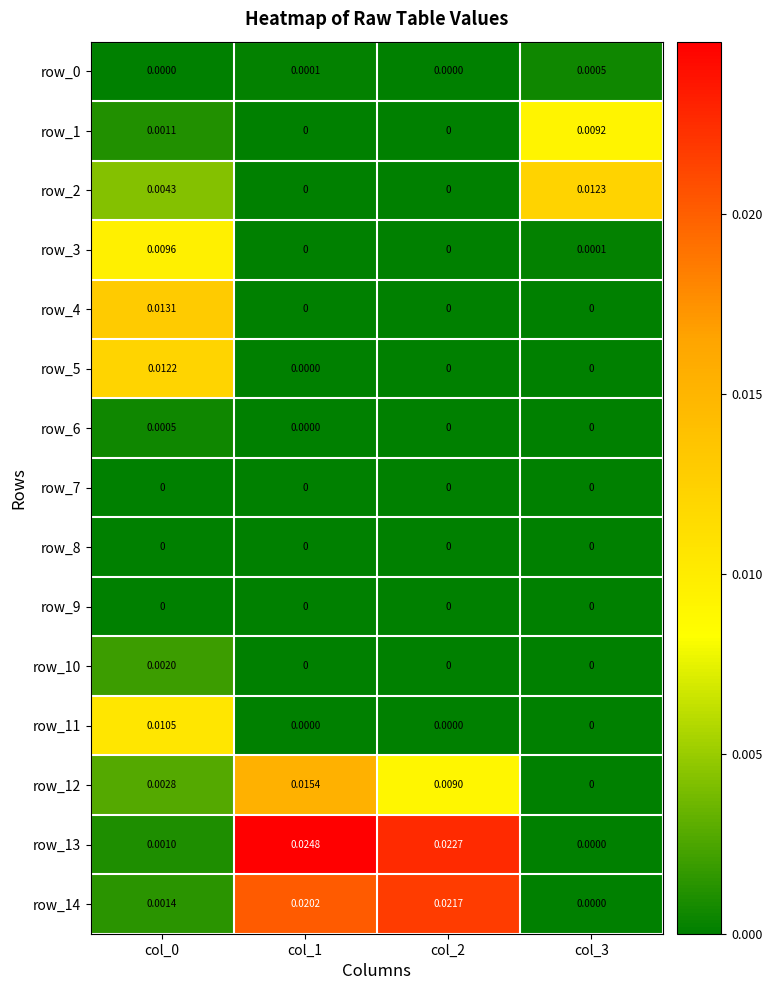

Is the value of row_10 at col_0 greater than the value of row_13 at col_2?

No